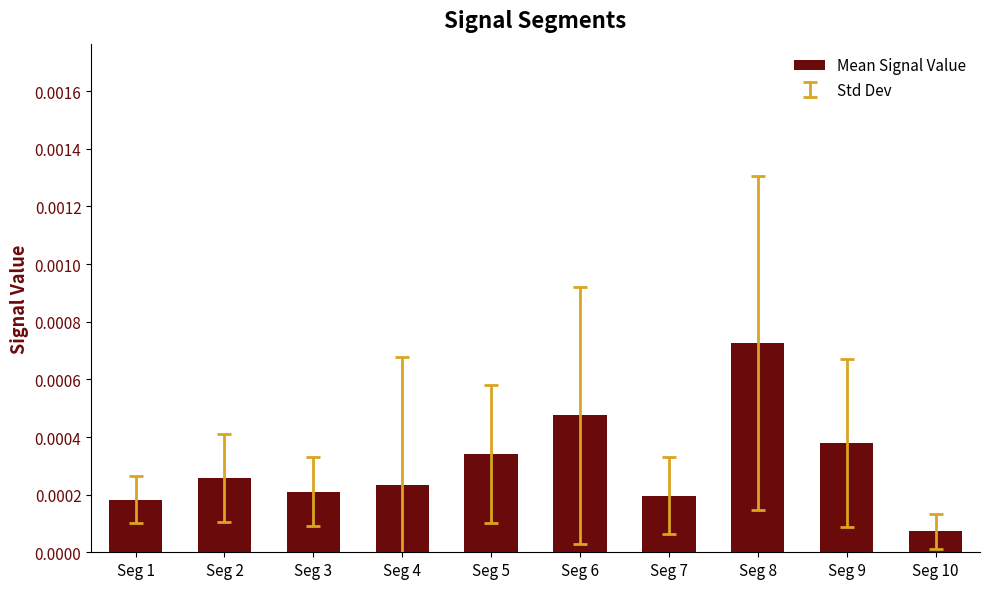

Does the chart contain stacked bars?

No